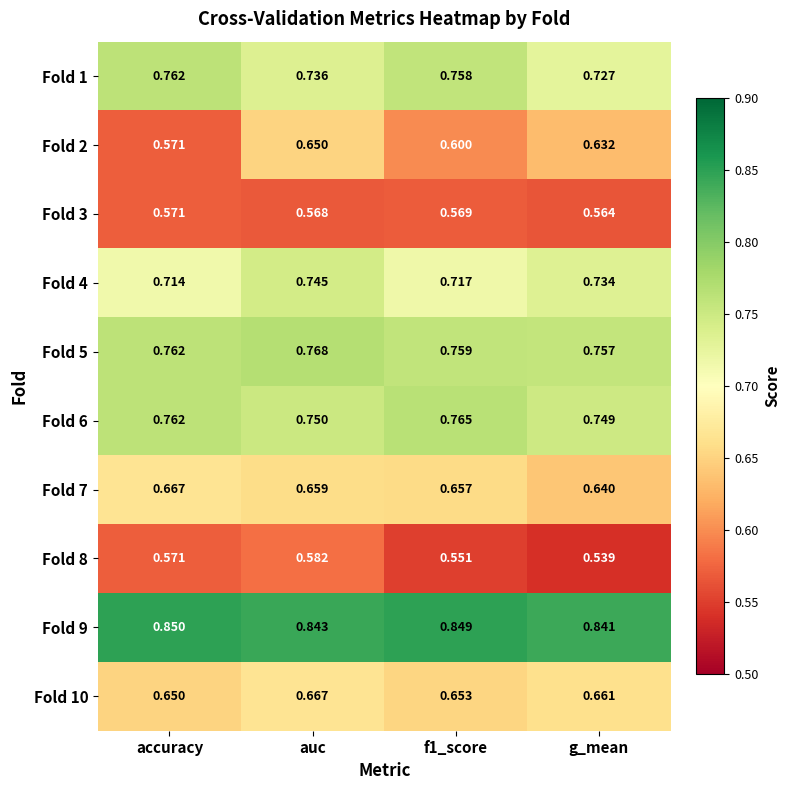

Is the value of Fold 8 at auc greater than the value of Fold 10 at auc?

No